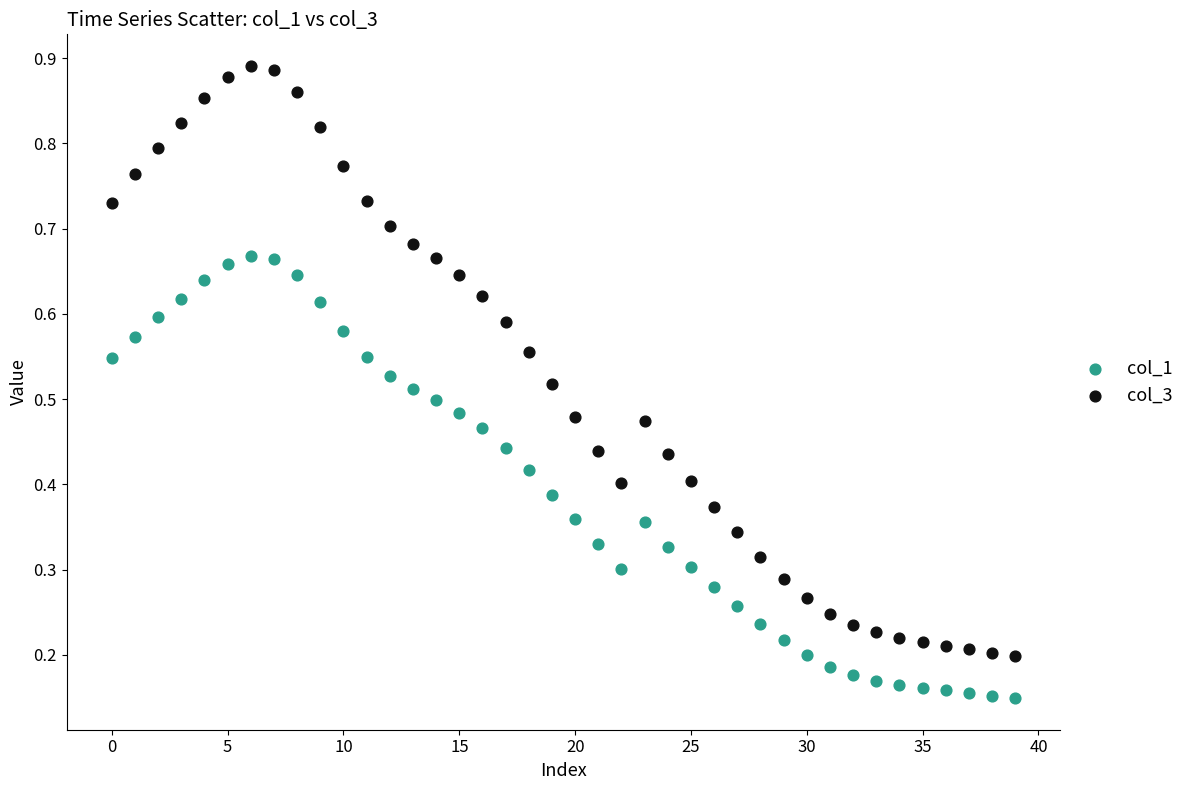

Which series reaches the maximum Y coordinate?

col_3